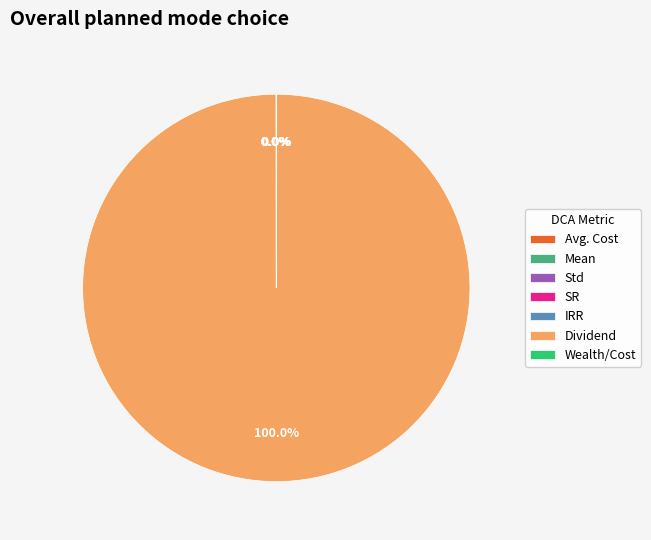

Which category has the biggest portion of the pie?

Dividend